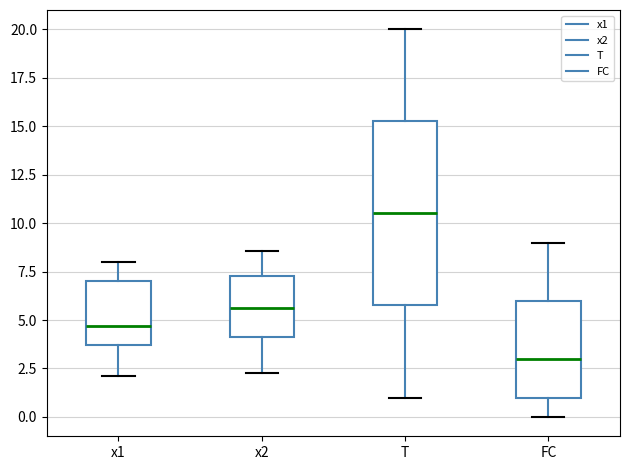

Where does the upper whisker of the box for T end on the y-axis? The values are not printed on the chart, so give them approximately, as read against the axis.

20.0